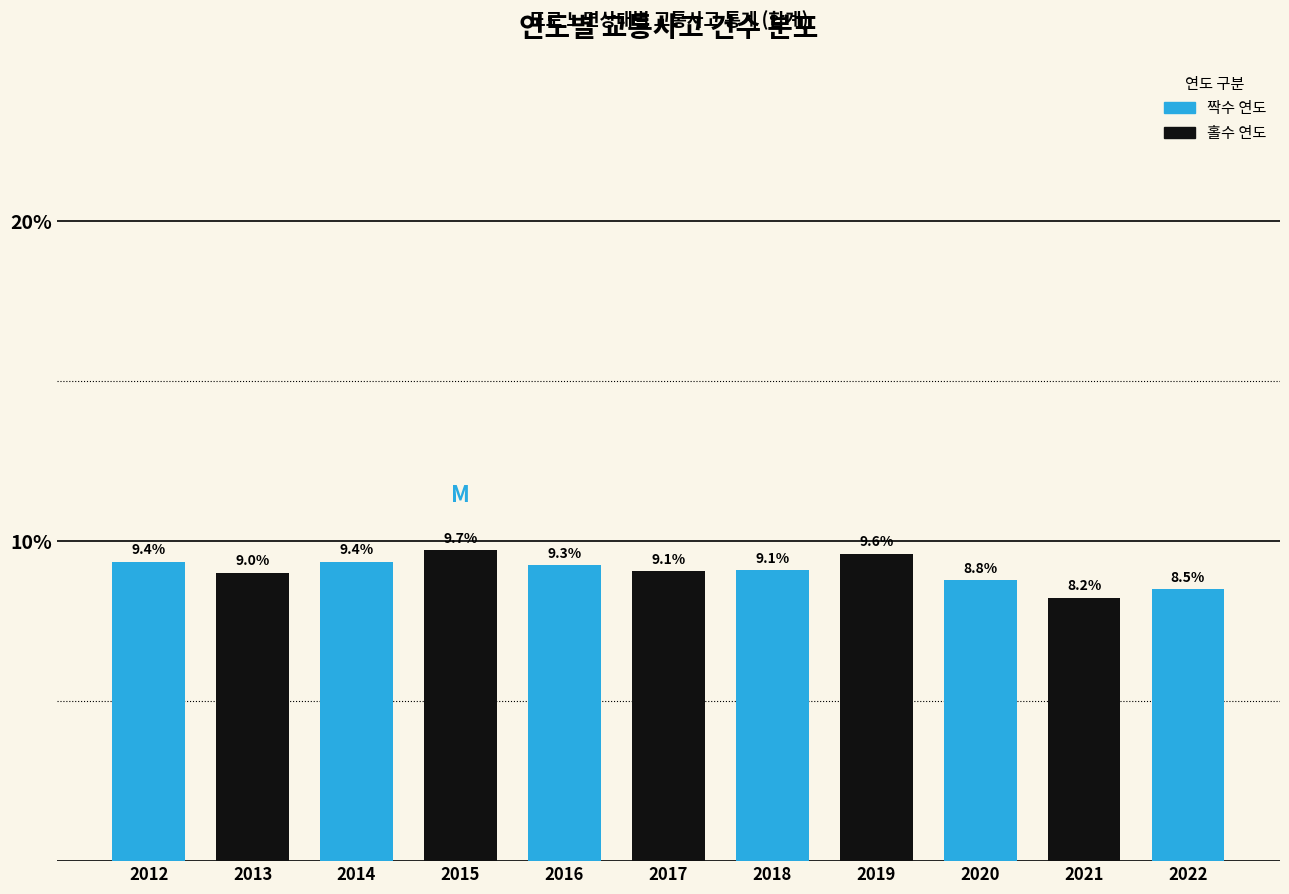

Reading left to right, what are all the values shown in this chart?

9.4	9.0	9.4	9.7	9.3	9.1	9.1	9.6	8.8	8.2	8.5